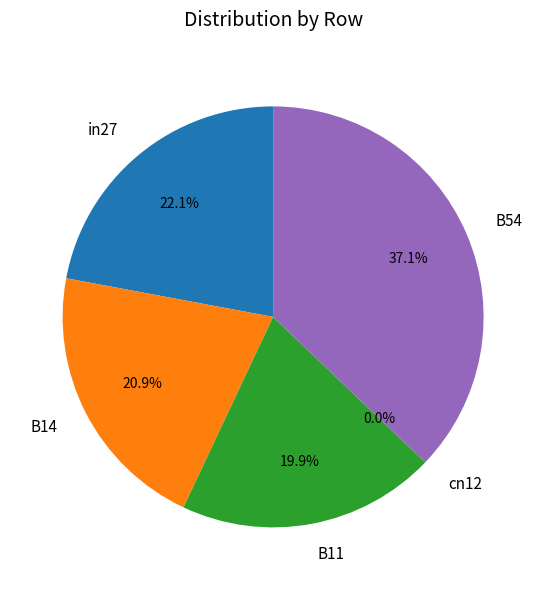

What percentage is NOT represented by in27?

77.9%